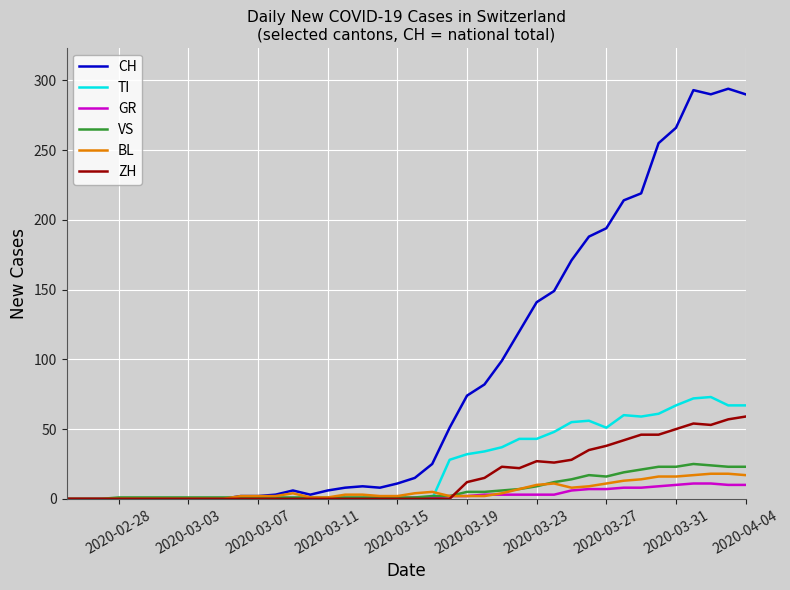

What is the maximum value shown in the chart?

294